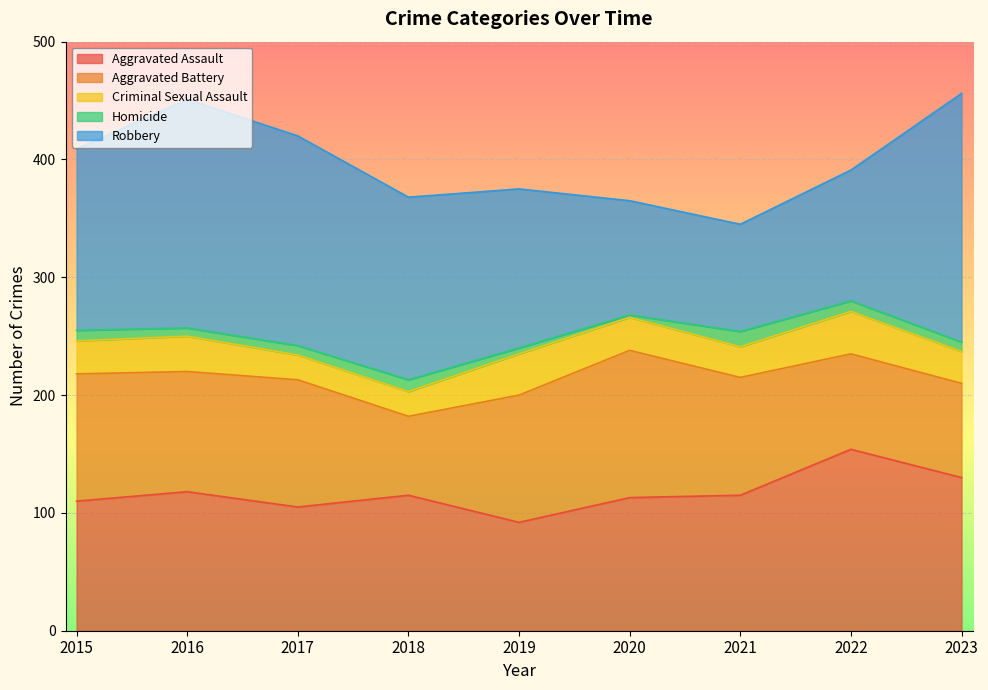

How many categories are shown in the chart?

9